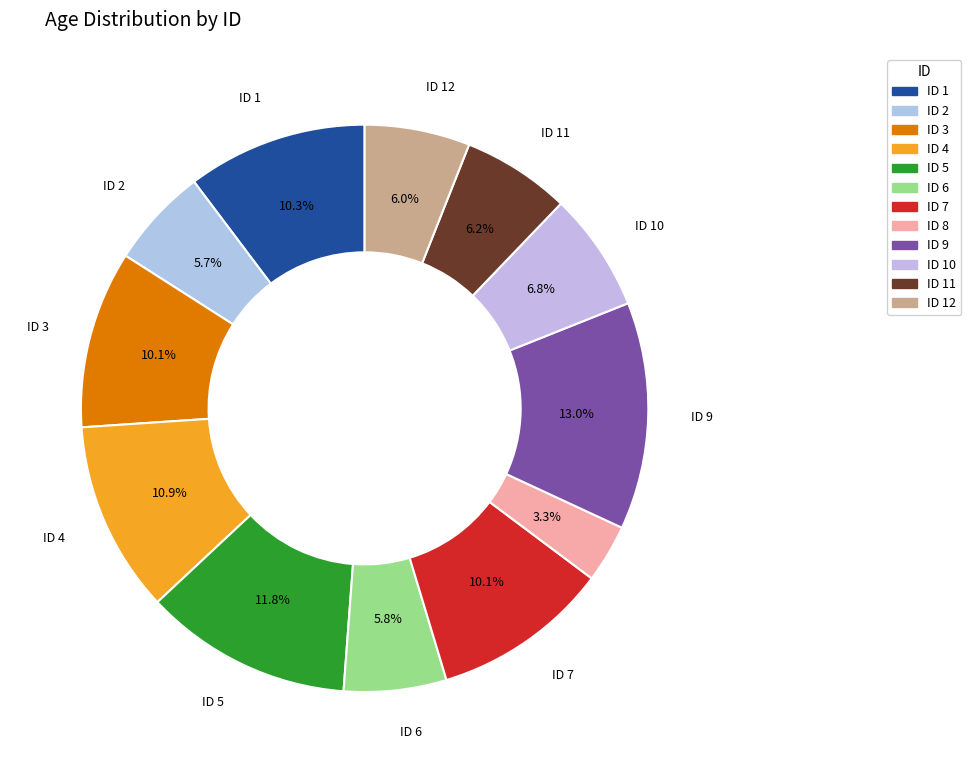

Which slice is the largest?

9